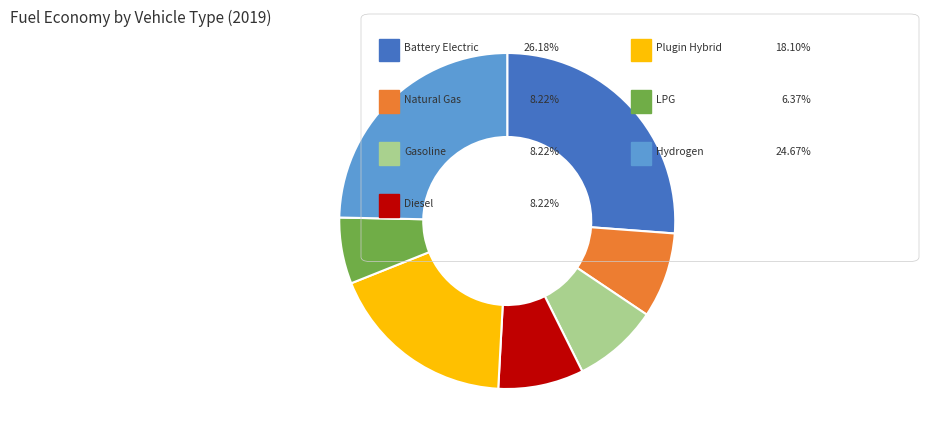

Is there any slice that represents more than half of the pie?

No